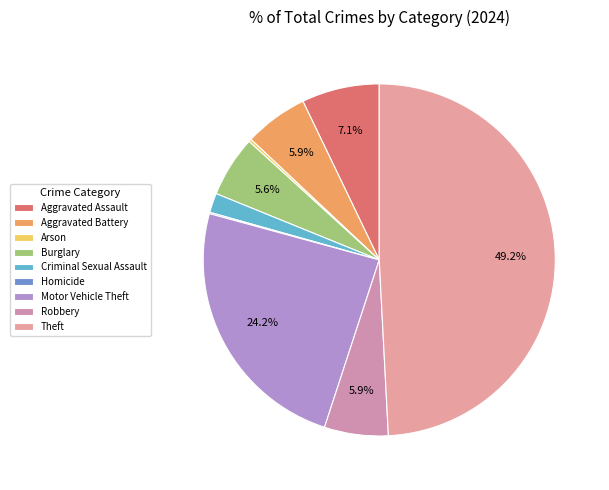

The Theft slice represents 38% of the pie. True or false?

False